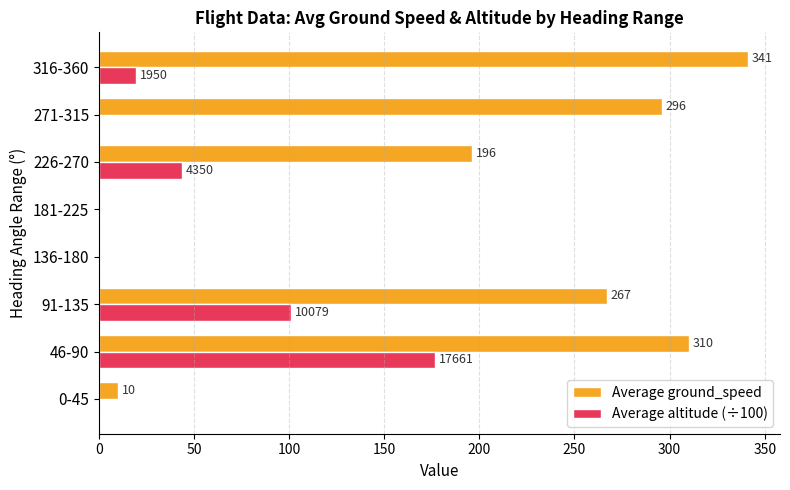

What are all the series names shown in the legend?

Average ground_speed, Average altitude (÷100)